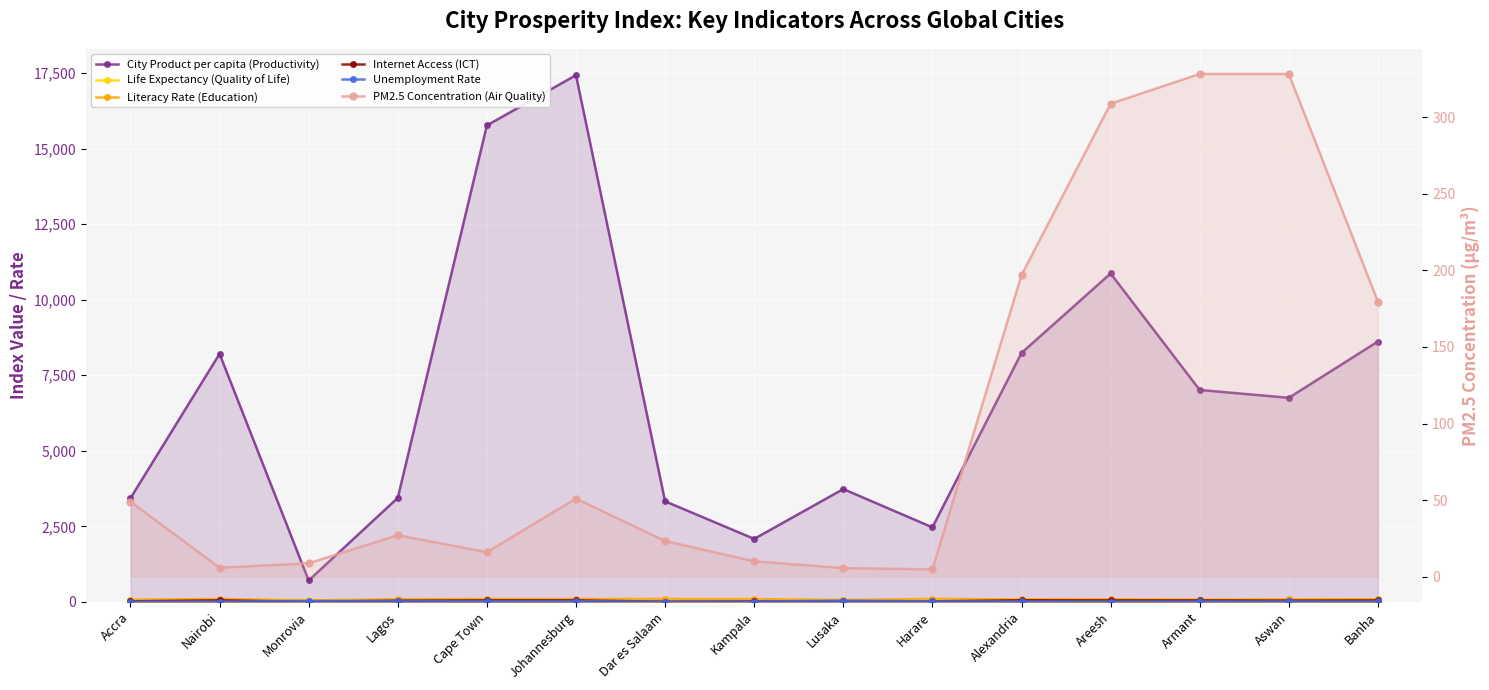

What is the difference between the second highest and minimum values in the Life Expectancy (Quality of Life) series?

28.5